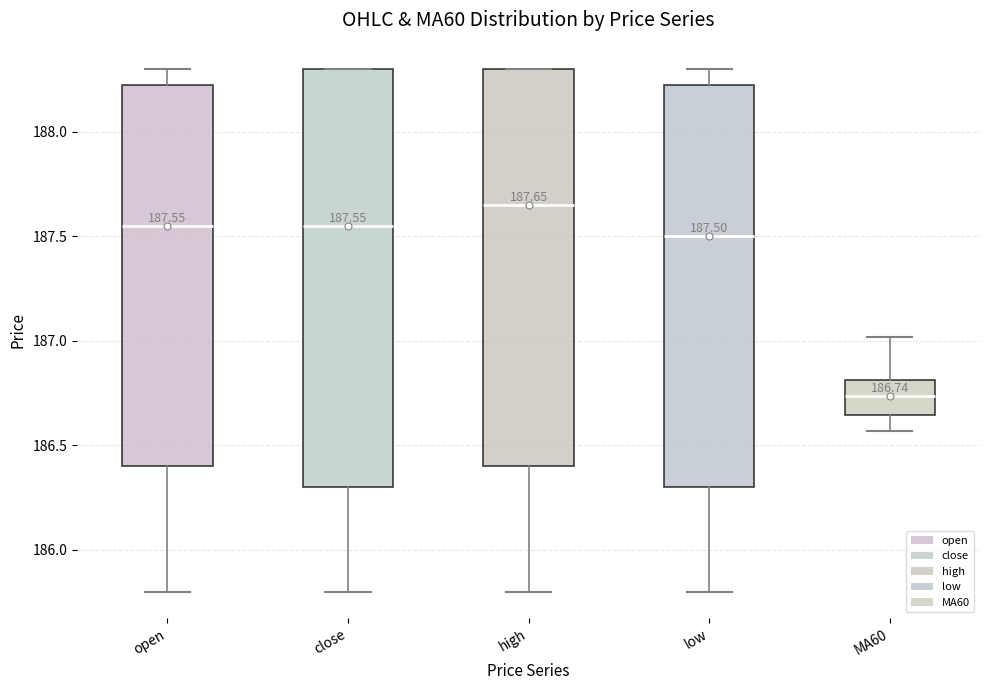

Which box is the tallest, from its lower edge to its upper edge?

close